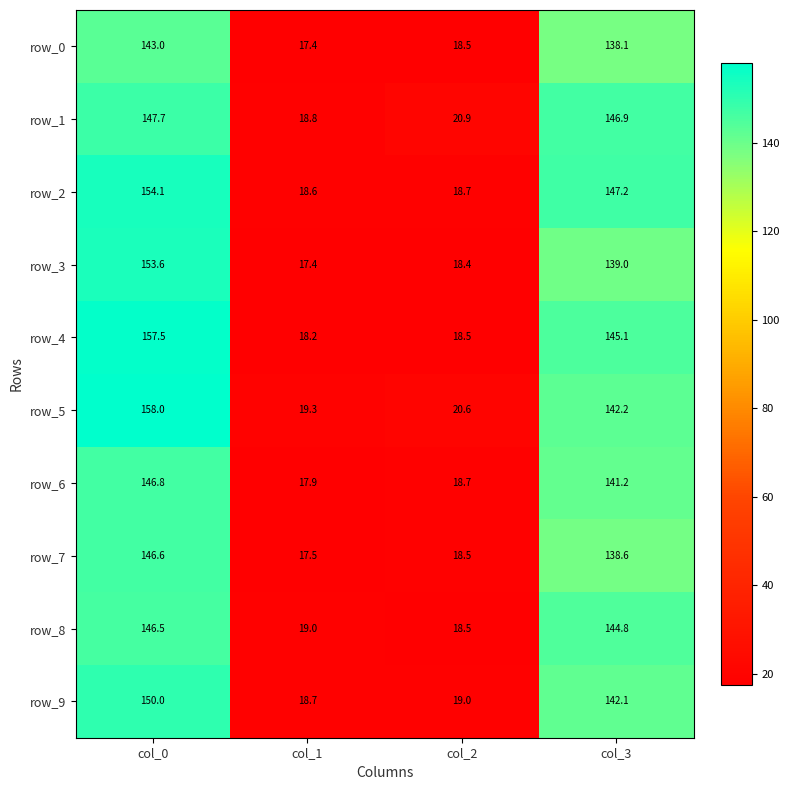

What value does the row_7 series have at col_1?

17.5